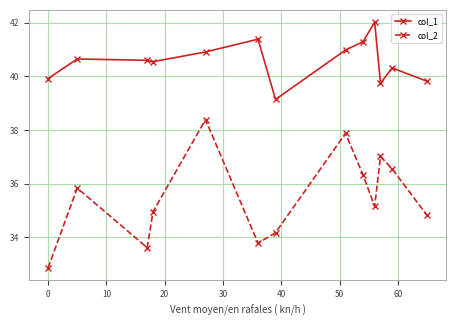

Which series has the largest total across all categories?

col_1